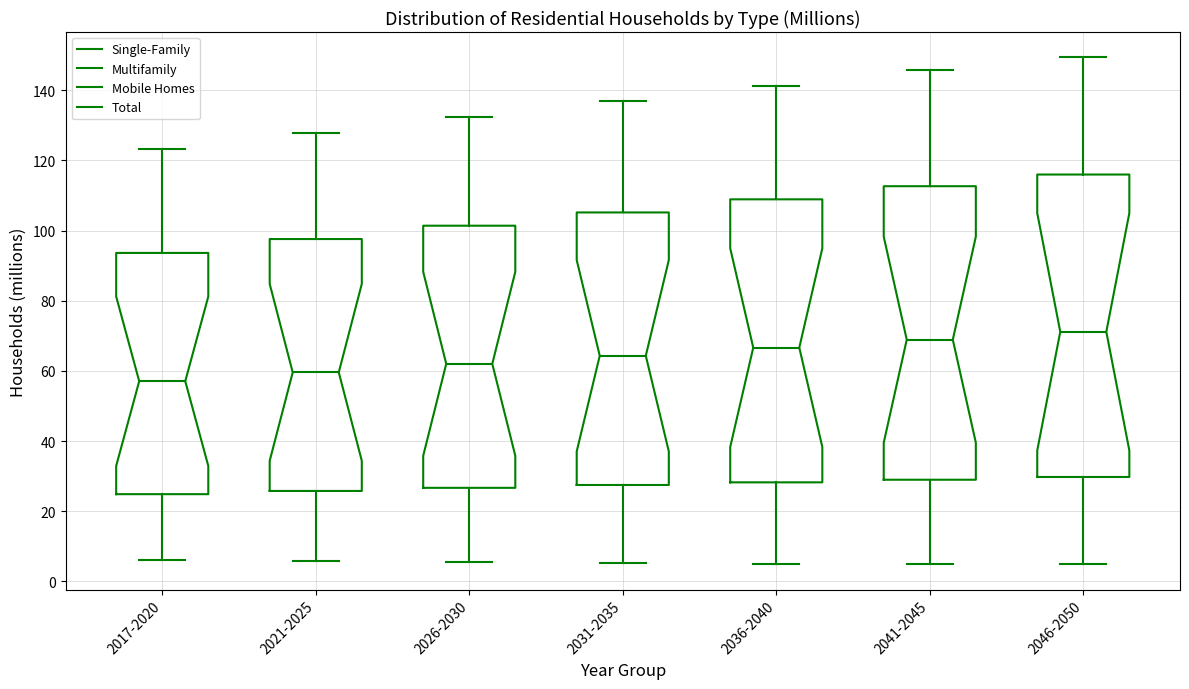

Reading left to right, transcribe this box plot: for each box, give where its median line is, the range the box spans, and where its two whiskers end, as read against the y-axis. The values are not printed on the chart, so give them approximately, as read against the axis.

2017-2020: median 58, box 24 to 94, whiskers 6 to 124
2021-2025: median 60, box 26 to 98, whiskers 6 to 128
2026-2030: median 62, box 26 to 102, whiskers 6 to 132
2031-2035: median 64, box 28 to 106, whiskers 6 to 136
2036-2040: median 66, box 28 to 108, whiskers 6 to 142
2041-2045: median 68, box 28 to 112, whiskers 4 to 146
2046-2050: median 72, box 30 to 116, whiskers 4 to 150